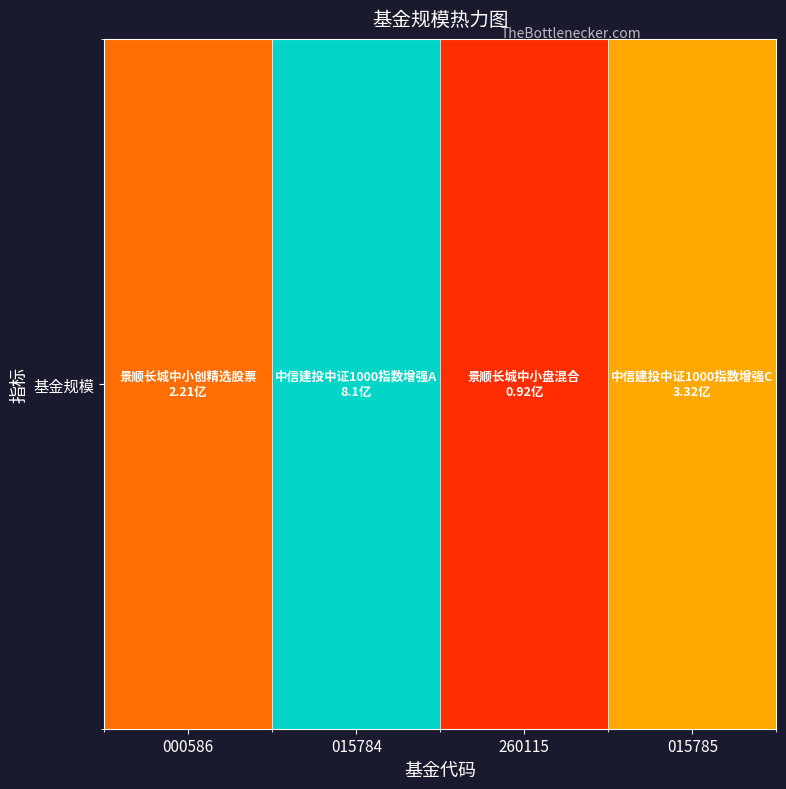

Approximately how many times larger is the value at 260115 compared to 015784?

0.1